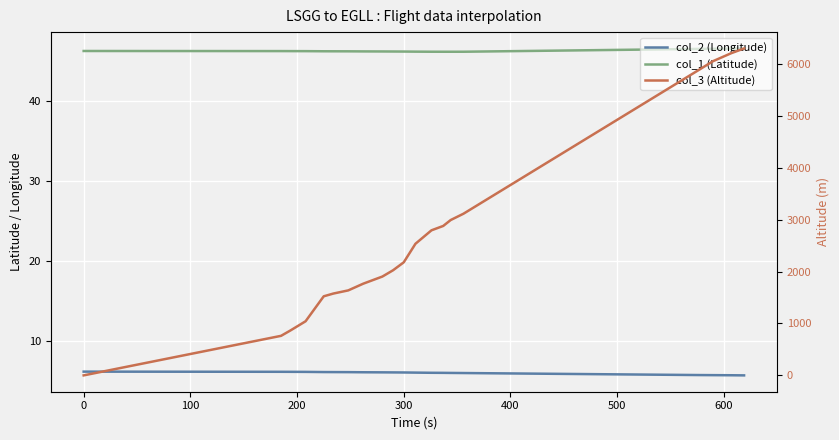

At how many categories does at least one series exceed 3203?

4